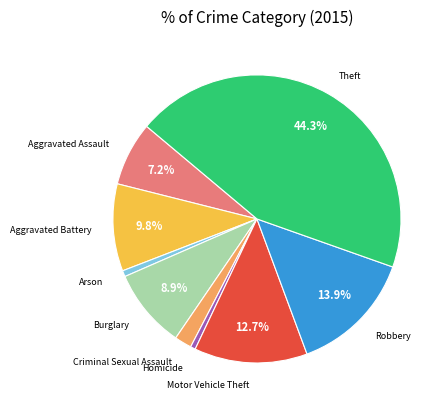

Does any single category account for the majority?

No